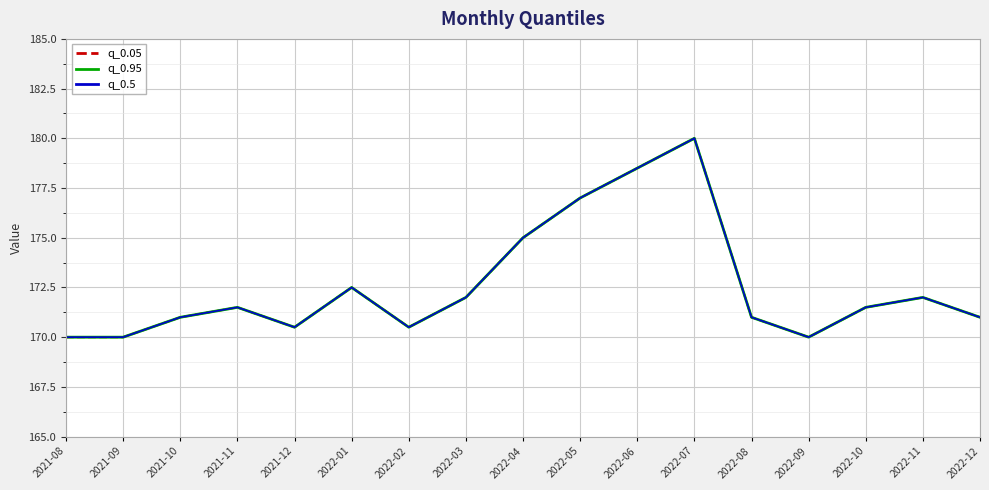

At which label does q_0.05 reach its minimum?

2021-08